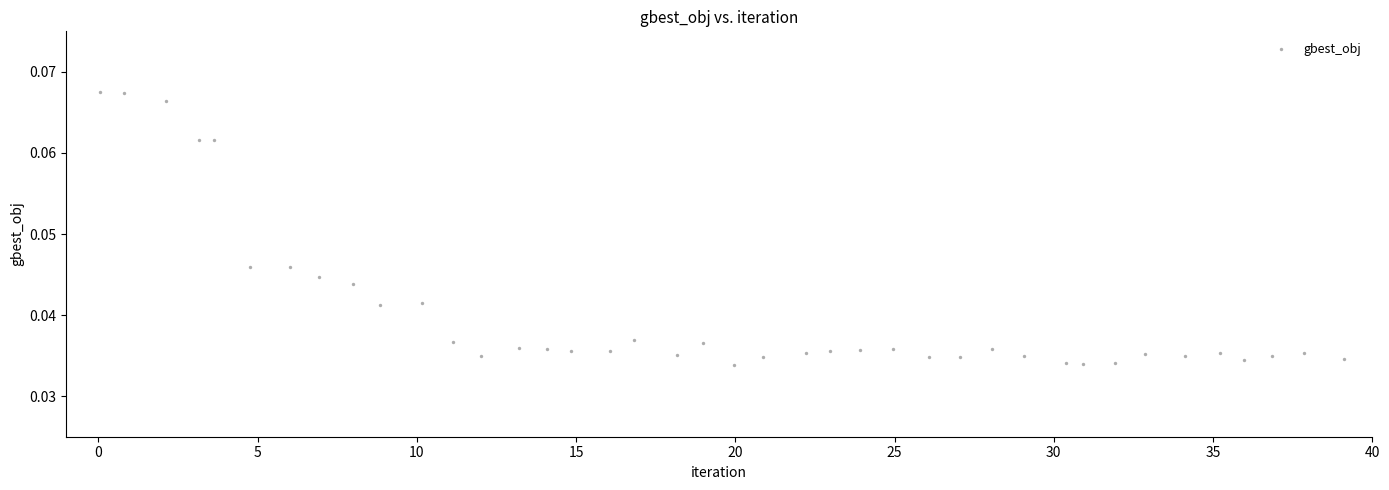

What is the range of X values (max minus min)?

39.1